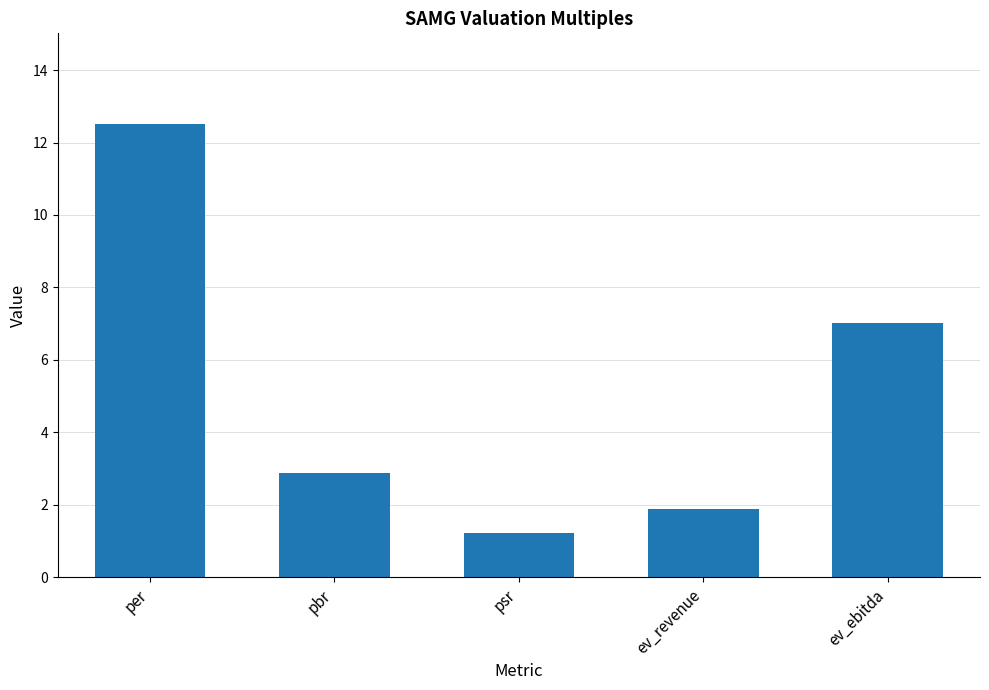

The value at psr is 1.2. True or false?

True